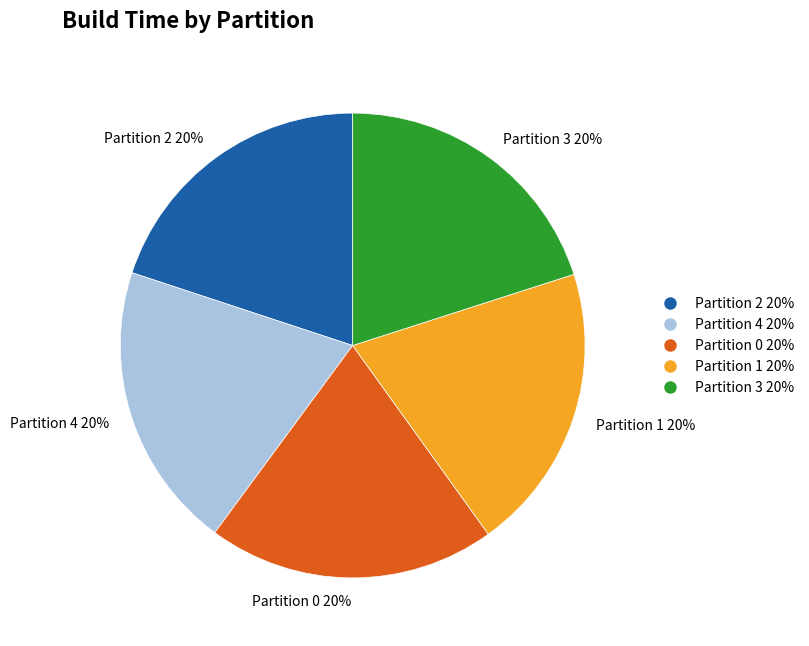

Is the sum of Partition 1 20% and Partition 4 20% greater than half?

No